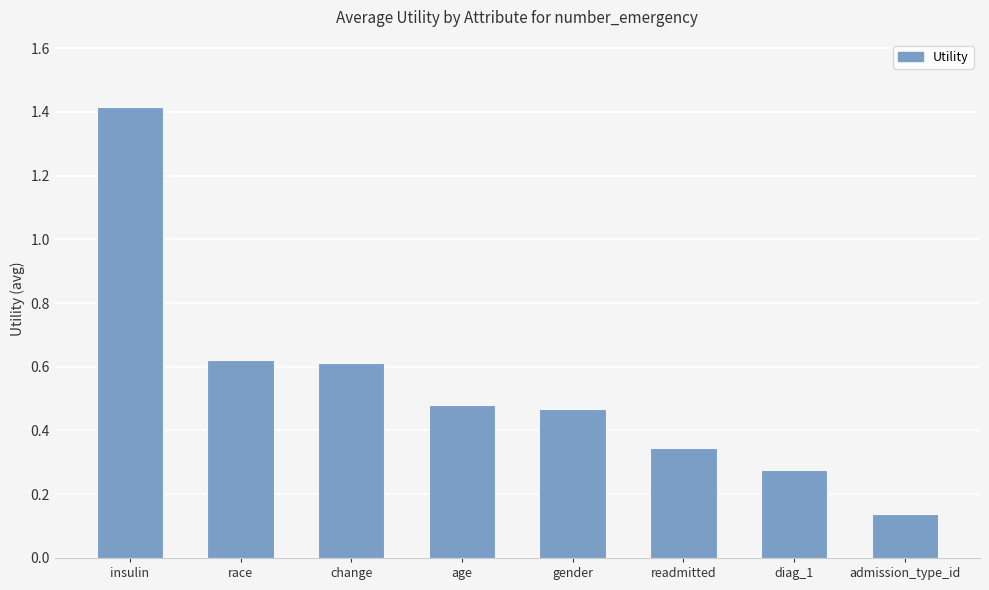

The value at readmitted is 0.6. True or false?

False